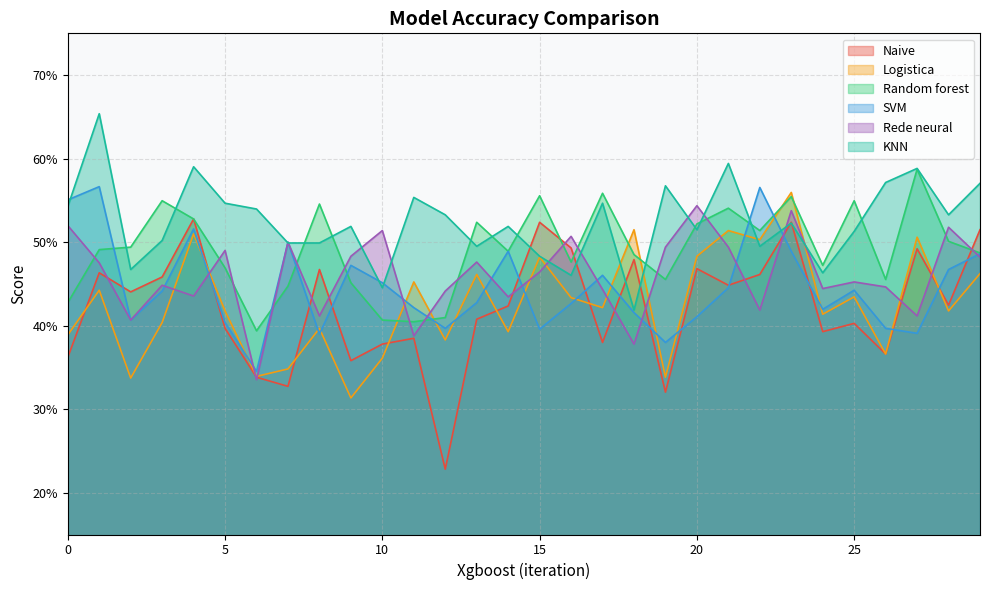

Between 0 and 10, which series saw the biggest shift?

SVM